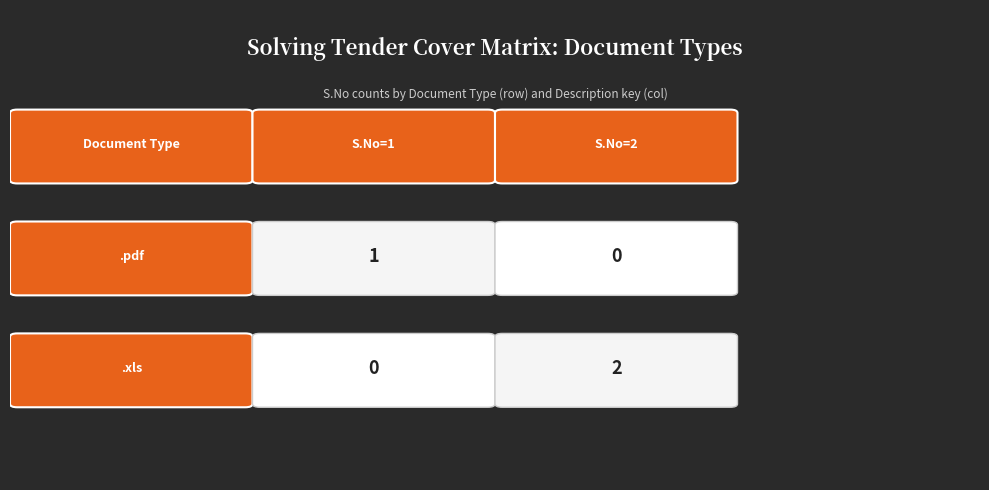

What is the total value across all series at 1?

1